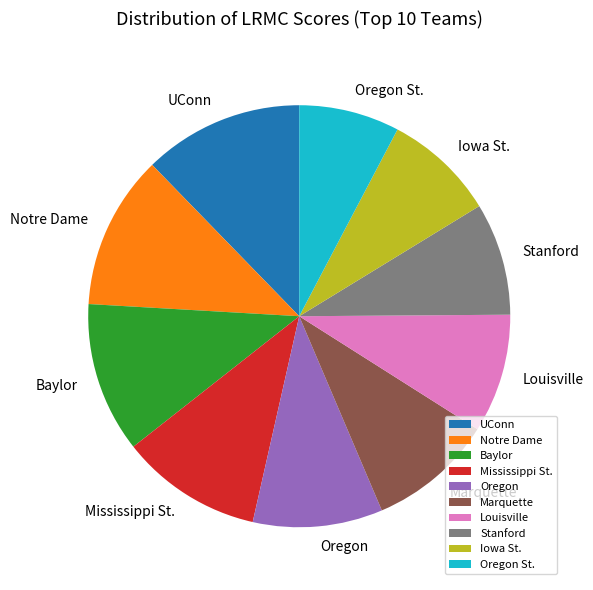

Which has a higher value, Marquette or Stanford?

Marquette